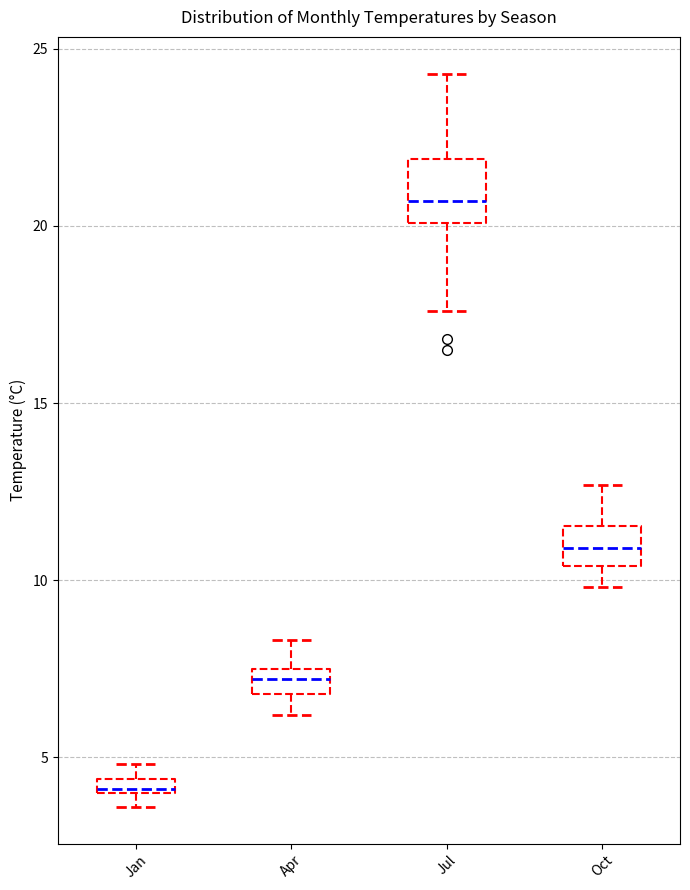

Where is the upper edge of the box for Jan on the y-axis? The values are not printed on the chart, so give them approximately, as read against the axis.

4.5